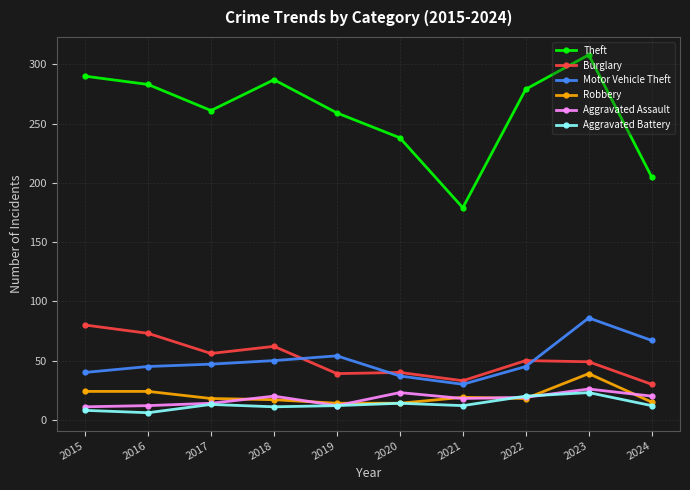

What is the sum of all Aggravated Battery values?

131